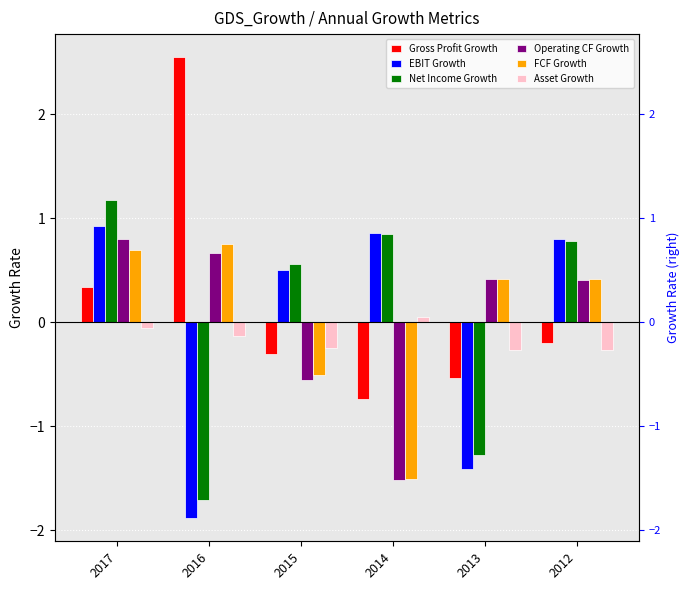

The Asset Growth series shows -0.4 at 2015. True or false?

False